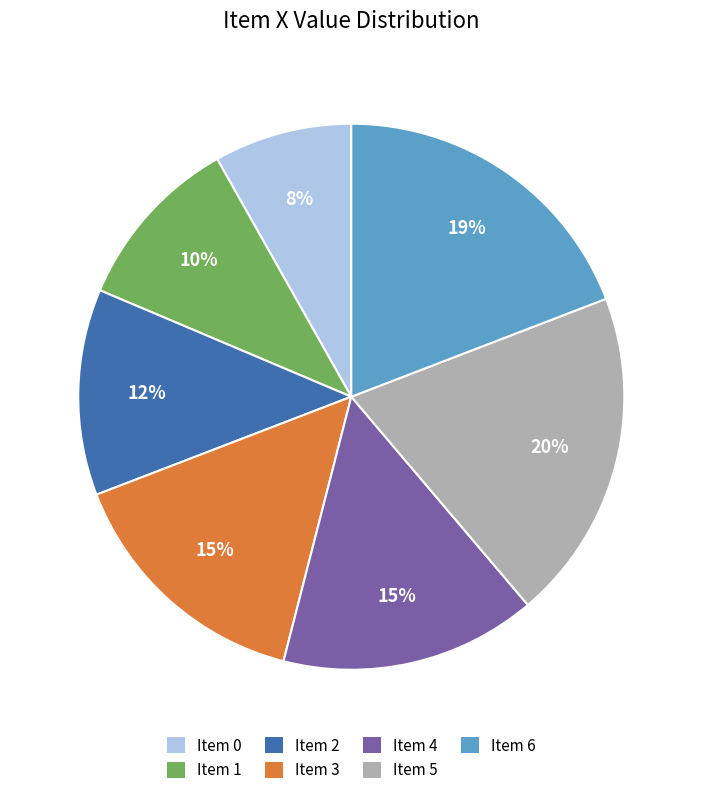

How many slices are in this pie chart?

7